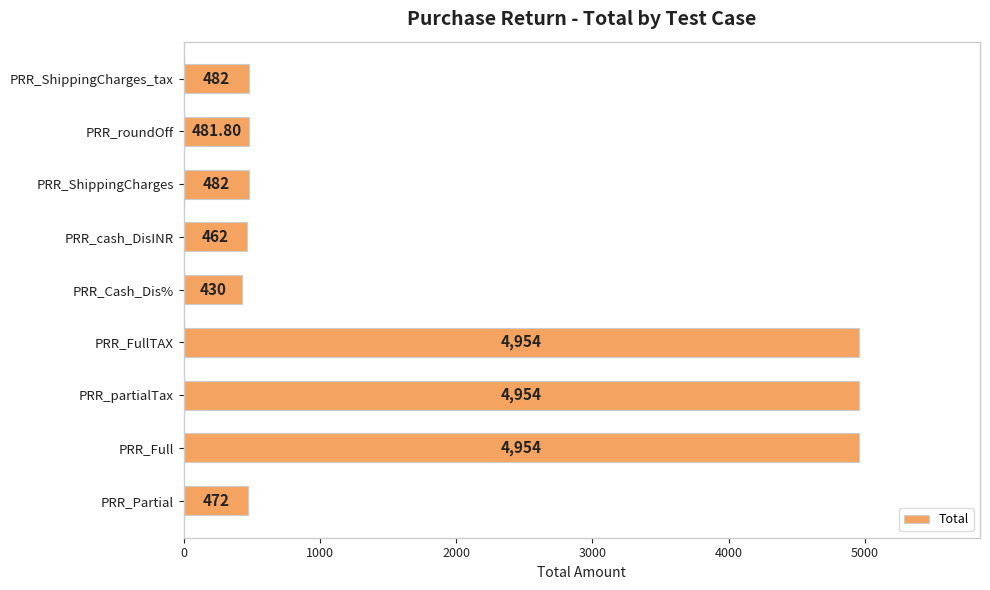

What is the difference between the maximum and minimum values?

4524.0